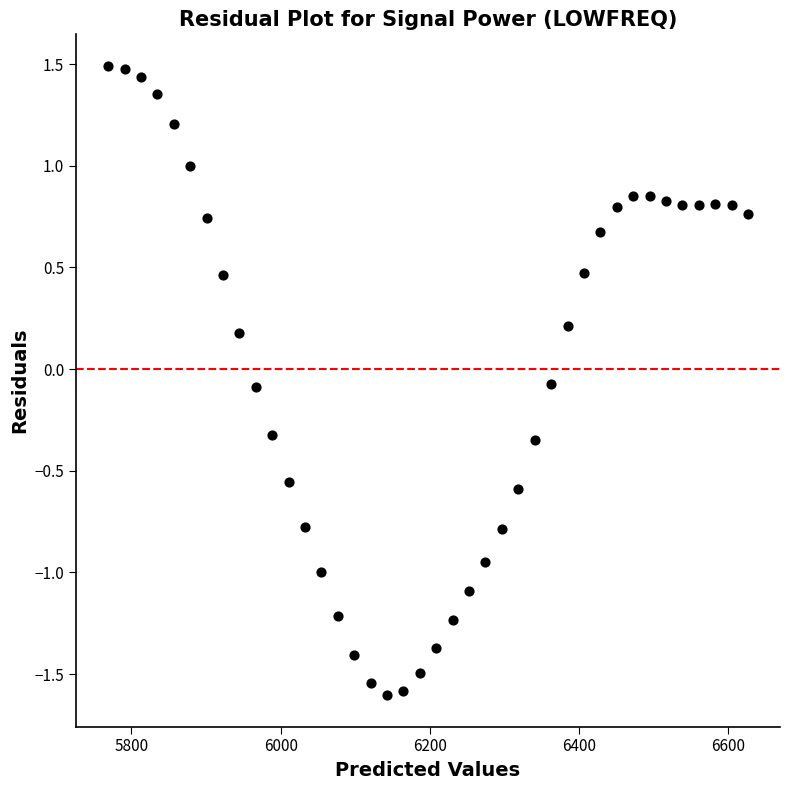

What is the range of Y values (max minus min)?

3.1